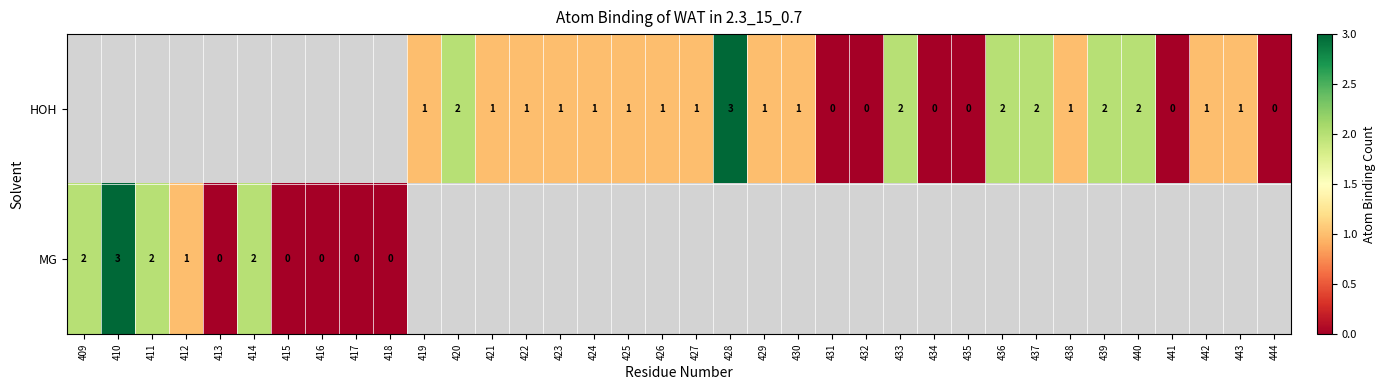

The MG series shows 1 at 411. True or false?

False